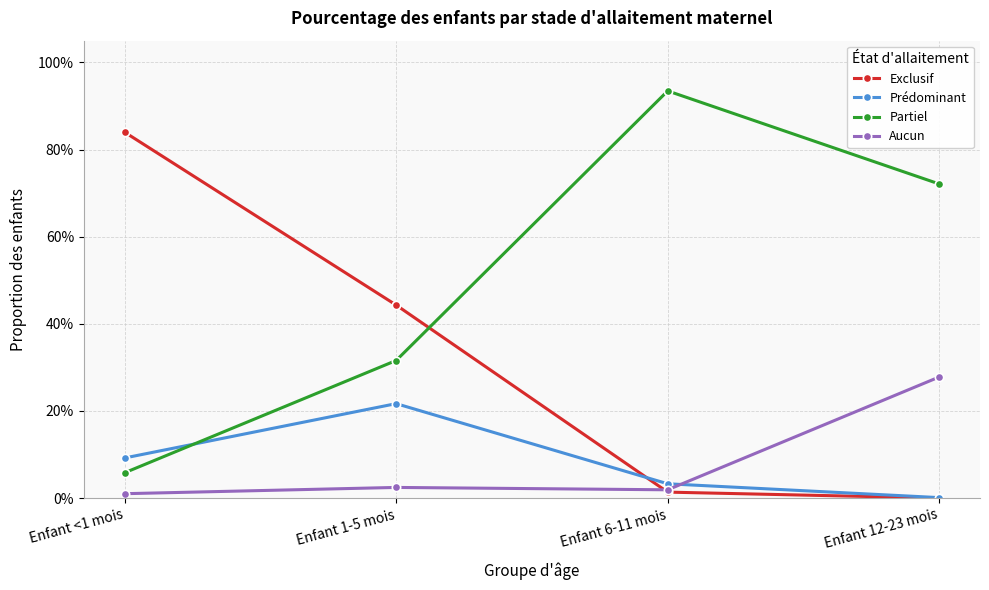

Does the chart have visible grid lines?

Yes